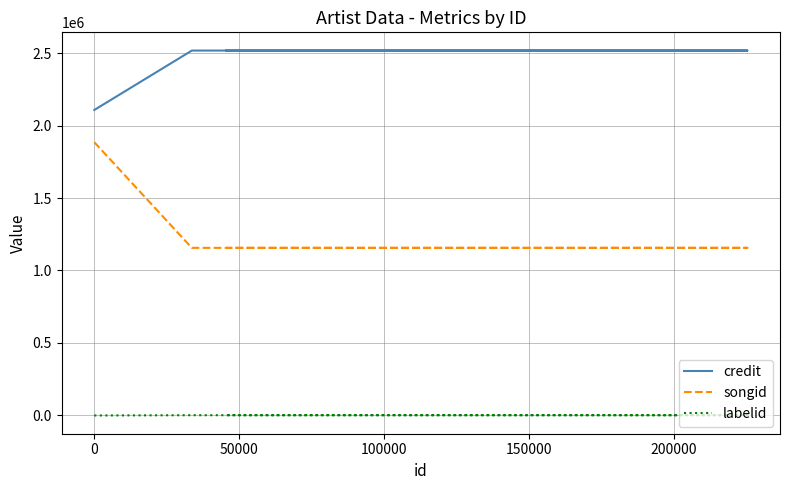

Reading left to right, what are all the values shown in this chart?

credit: 2107166	2516868	2516868	2516868
songid: 1884674	1156098	1156098	1156098
labelid: -1	1842	1842	1842